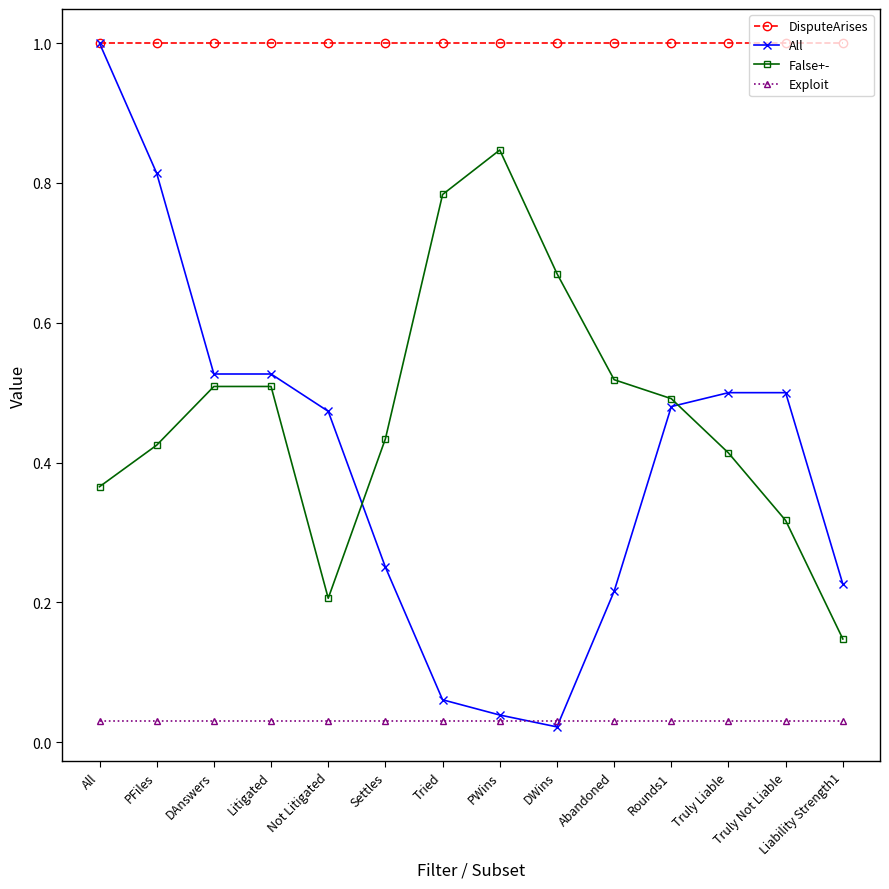

At which category is the sum across all series the highest?

All